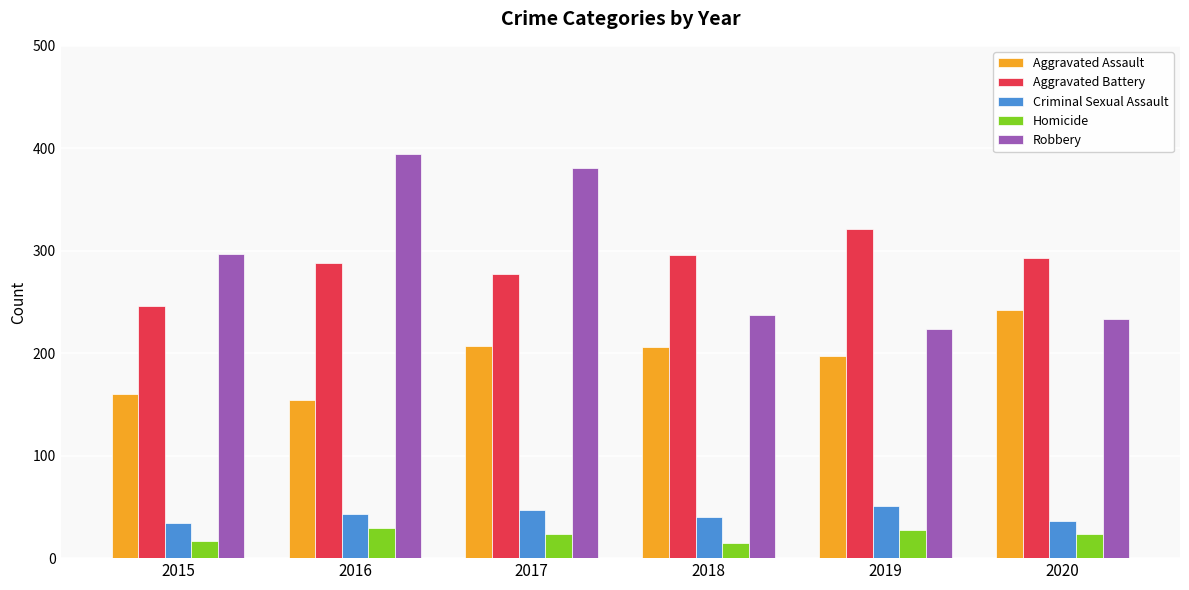

What is the spread (max minus min) of values at 2019?

294